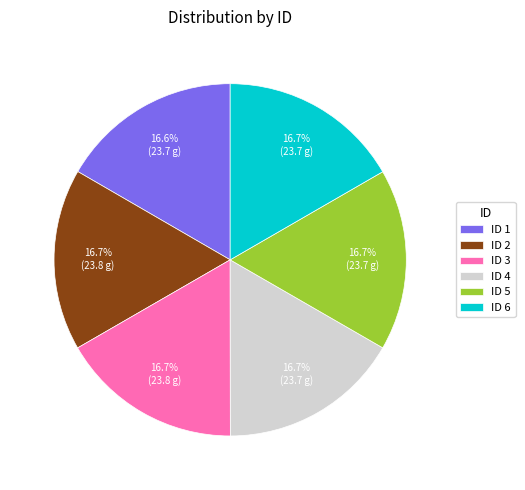

Do ID 2 and ID 5 together represent more than half of the pie?

No